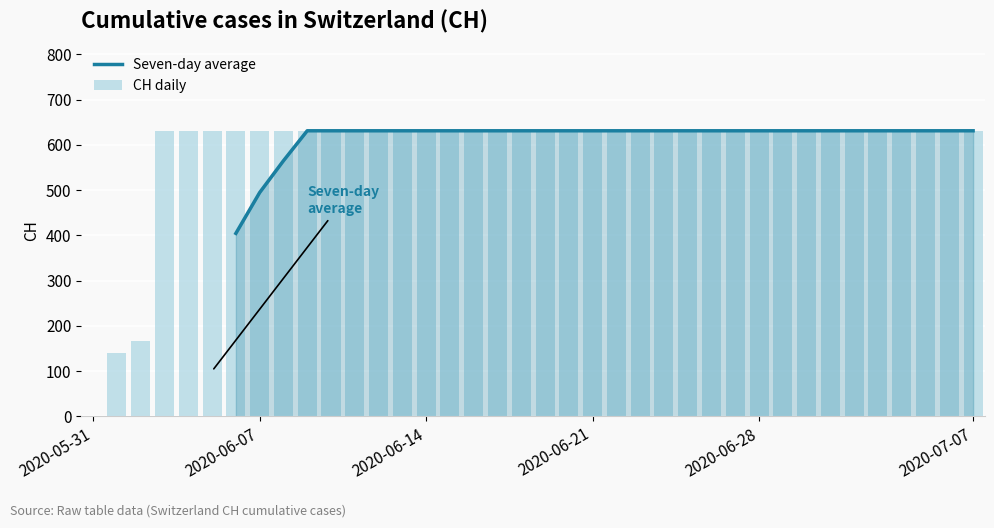

What is the approximate value of Seven-day average at 27?

631.0